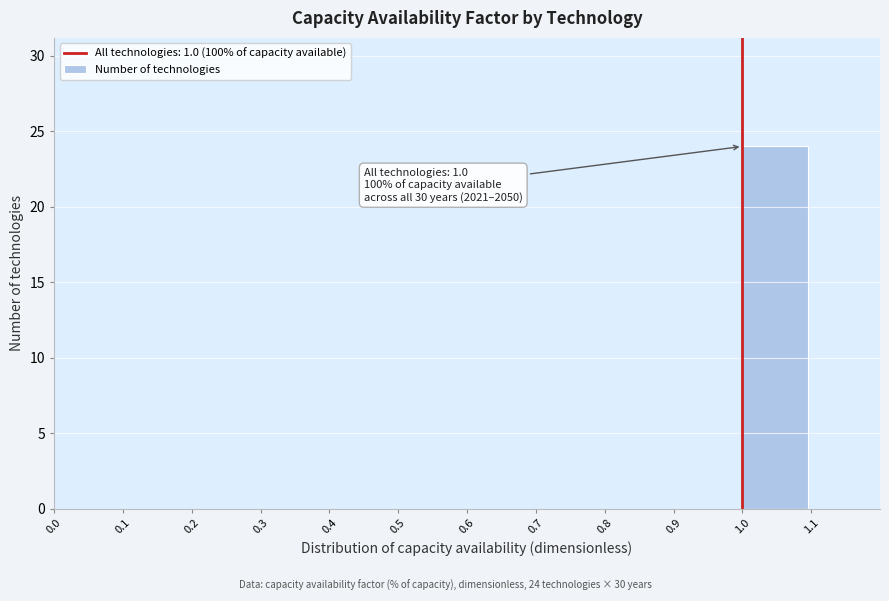

Over which range of the x-axis is the bar tallest?

1.0 to 1.1